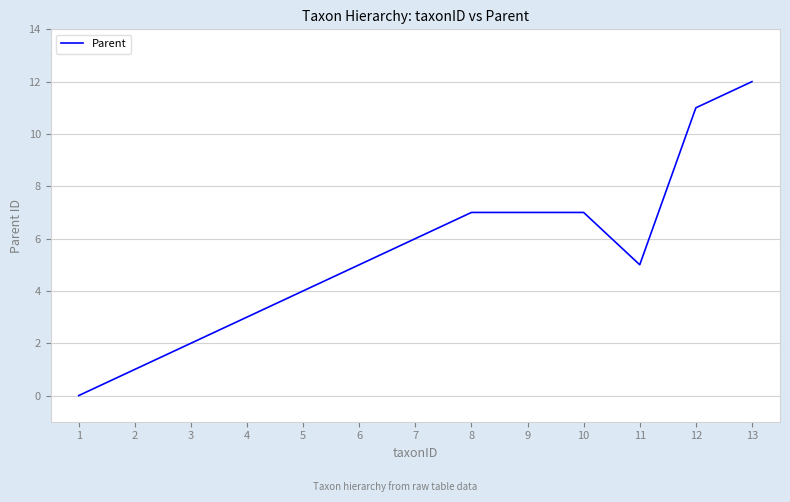

Which label corresponds to the largest value in the chart?

13